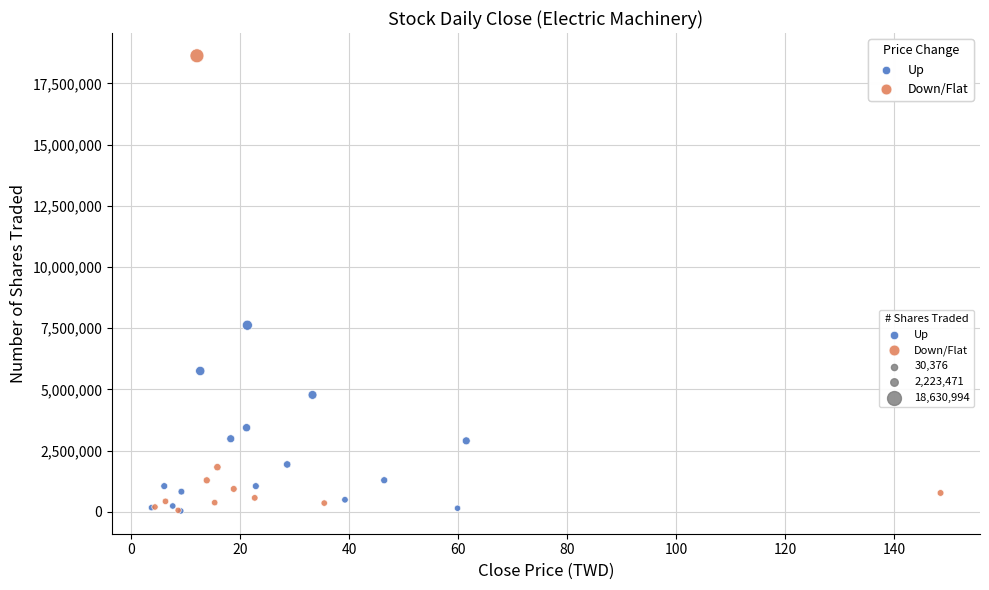

Which series reaches the maximum Y coordinate?

Down/Flat